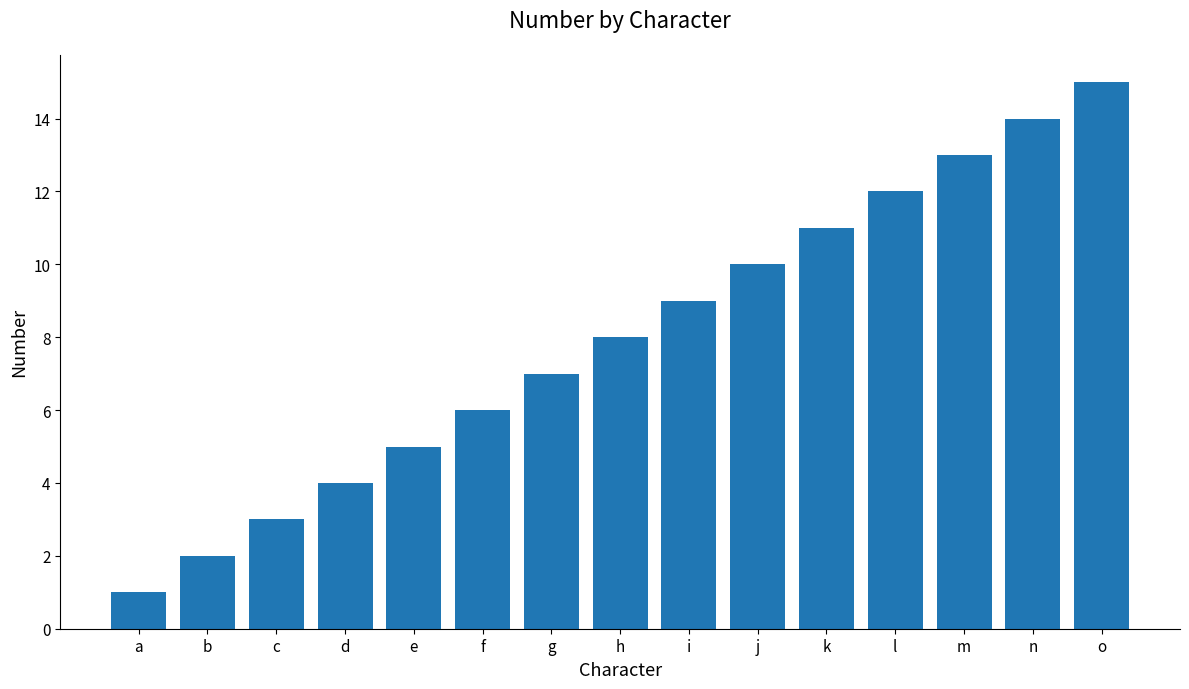

How many bars are there in total?

15